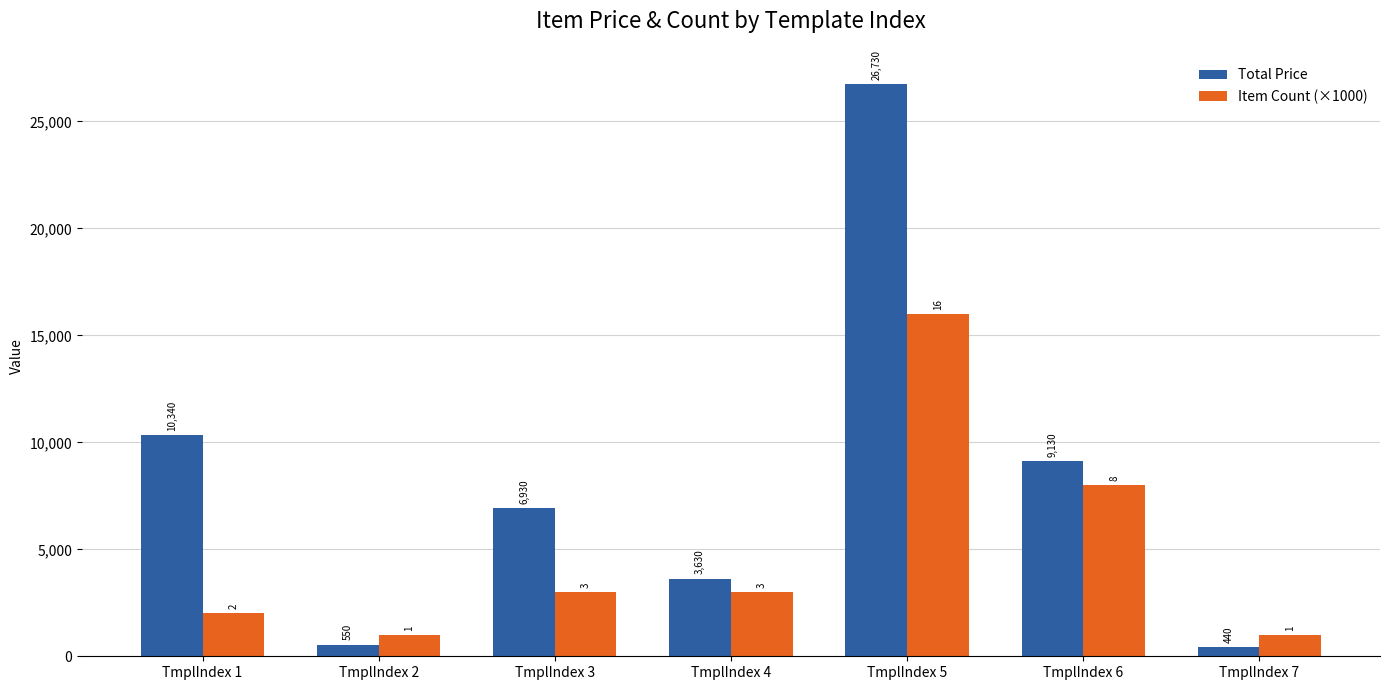

The Total Price series shows 26730 at TmplIndex 5. True or false?

True